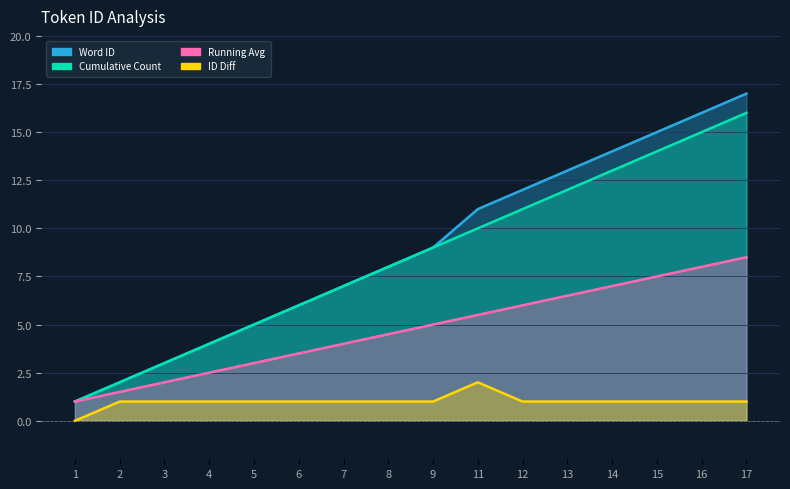

At which category is the sum across all series the highest?

17